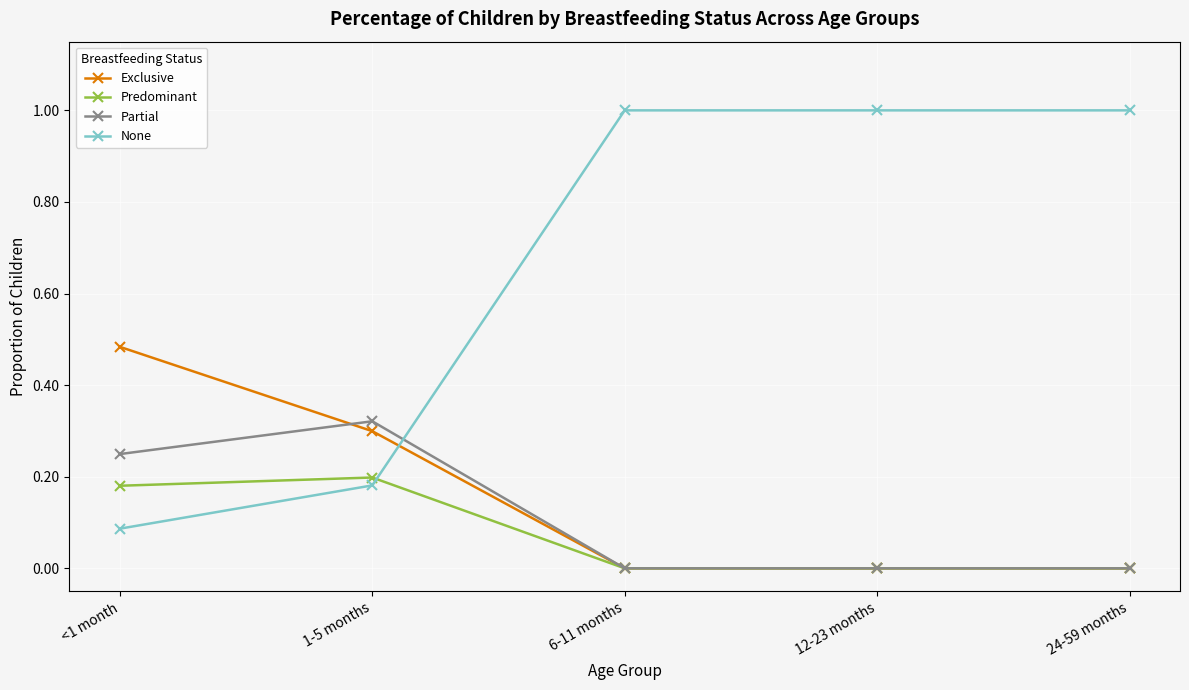

True or false: Exclusive has more than 2 points higher than both neighbors.

False